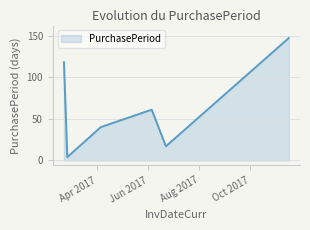

How many distinct data groups are displayed?

1